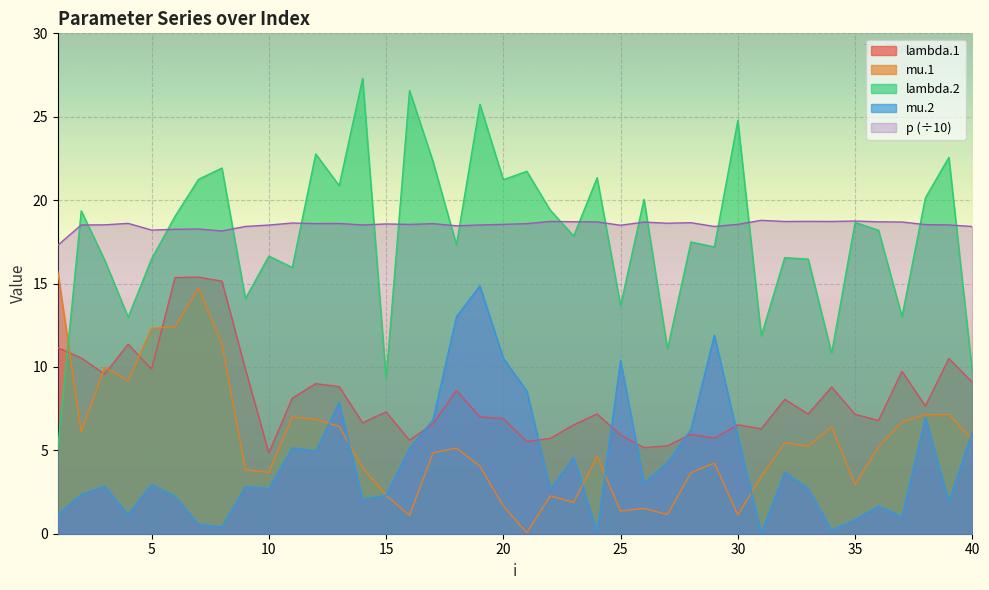

What is the average value of the mu.1 series?

5.5